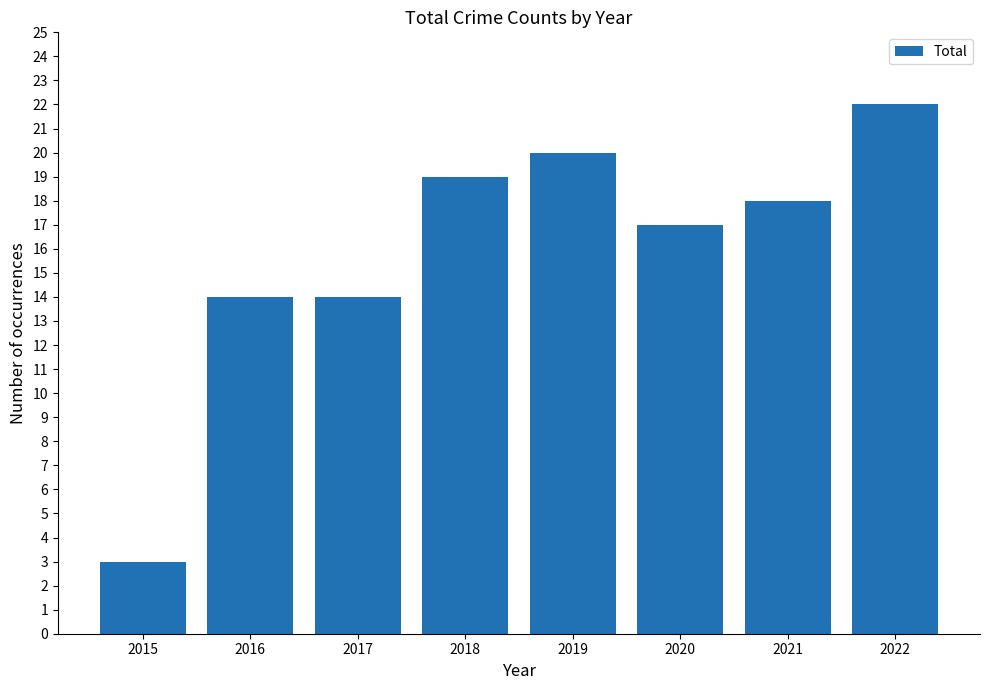

Is it true that the value at 2017 is 19?

False